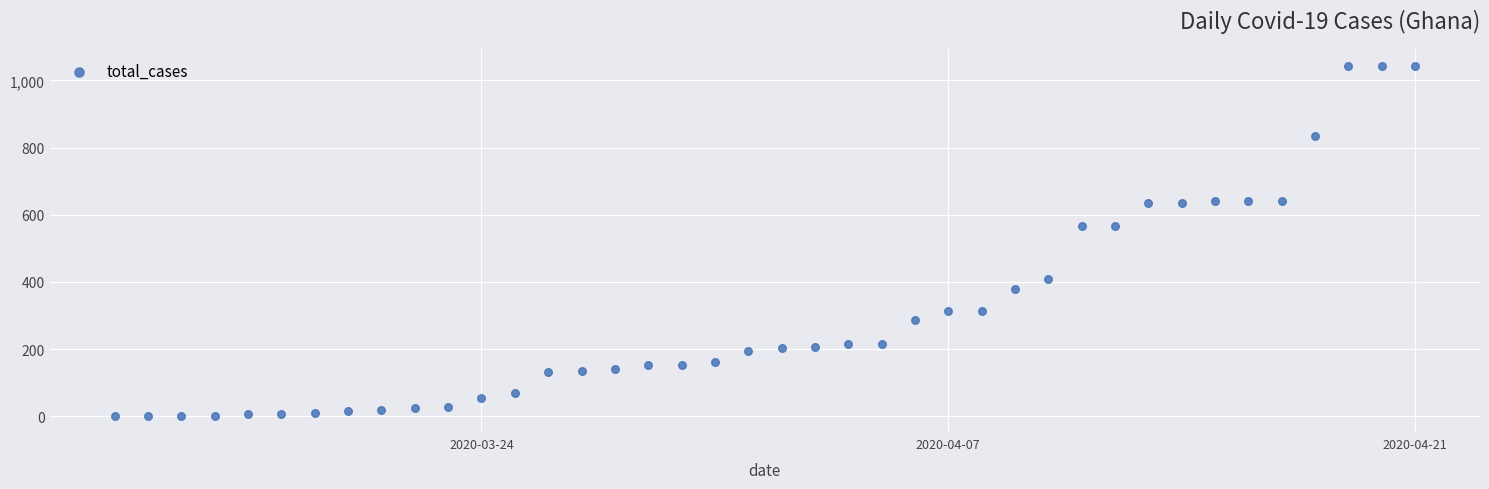

What is the range of X values (max minus min)?

39